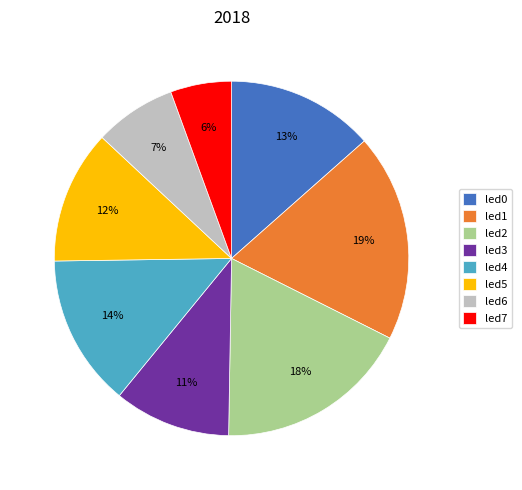

To the nearest percent, what percentage of the pie is led5?

12%